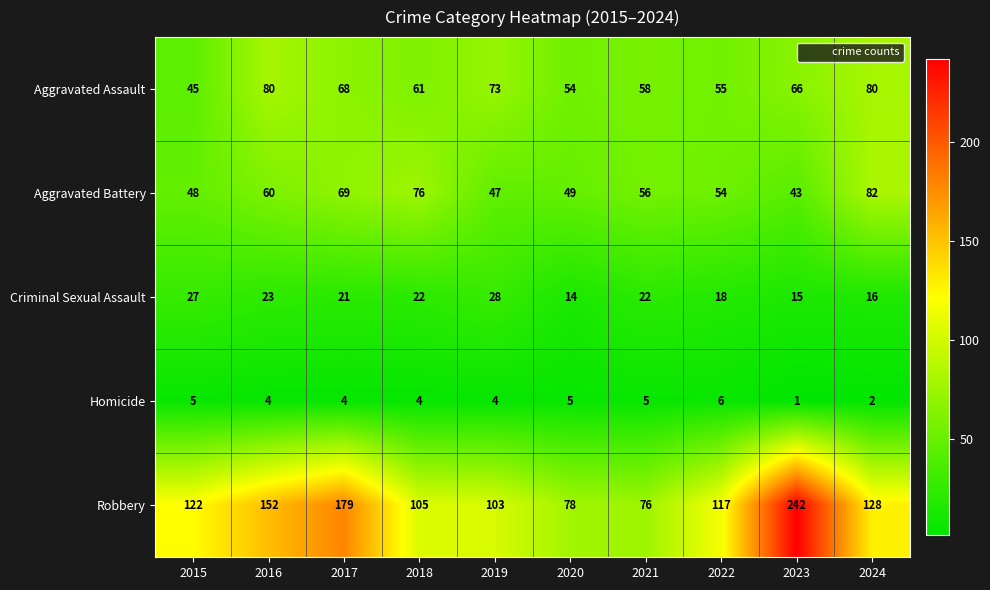

At which category is the sum across all series the highest?

2023